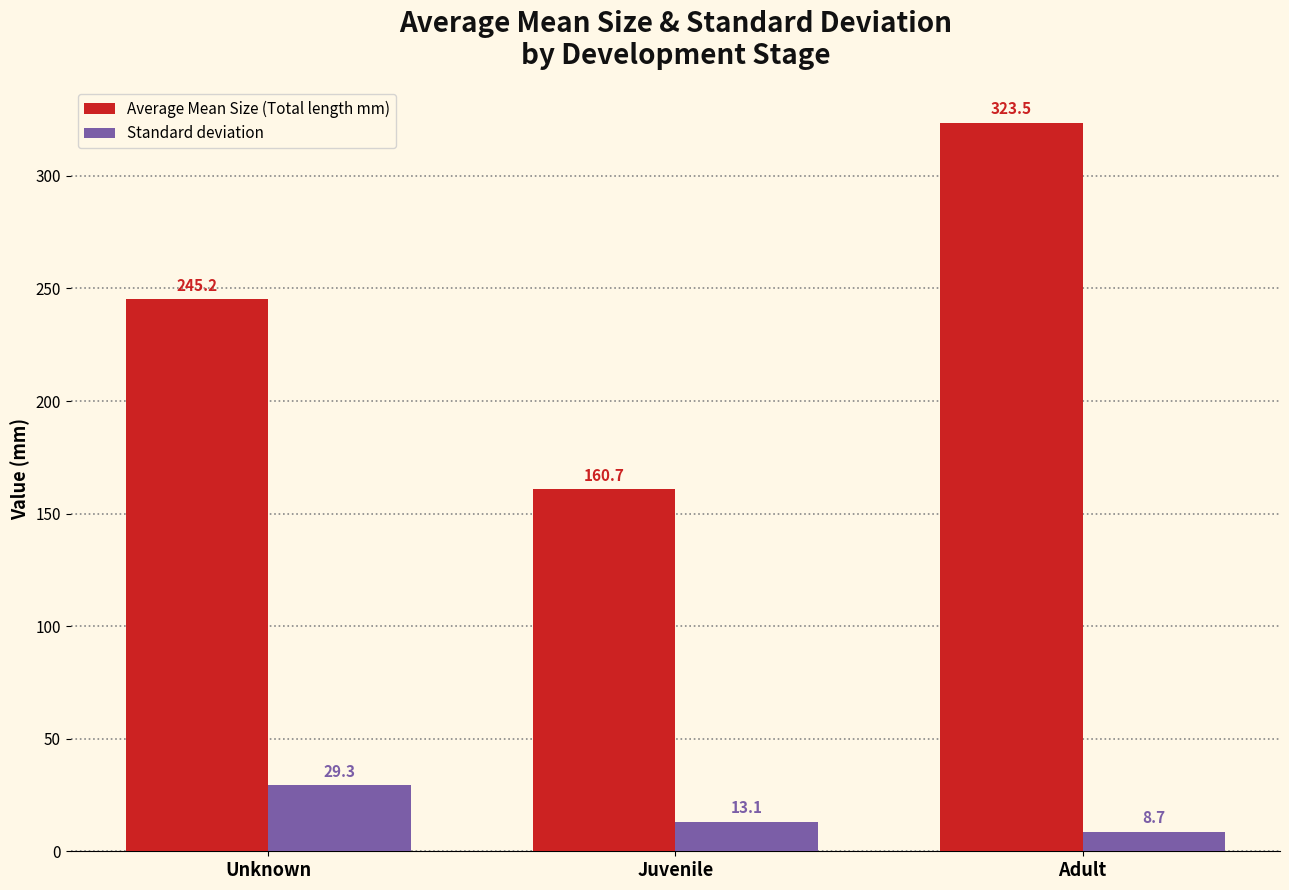

List the series in order of their peak value, lowest first.

Standard deviation, Average Mean Size (Total length mm)